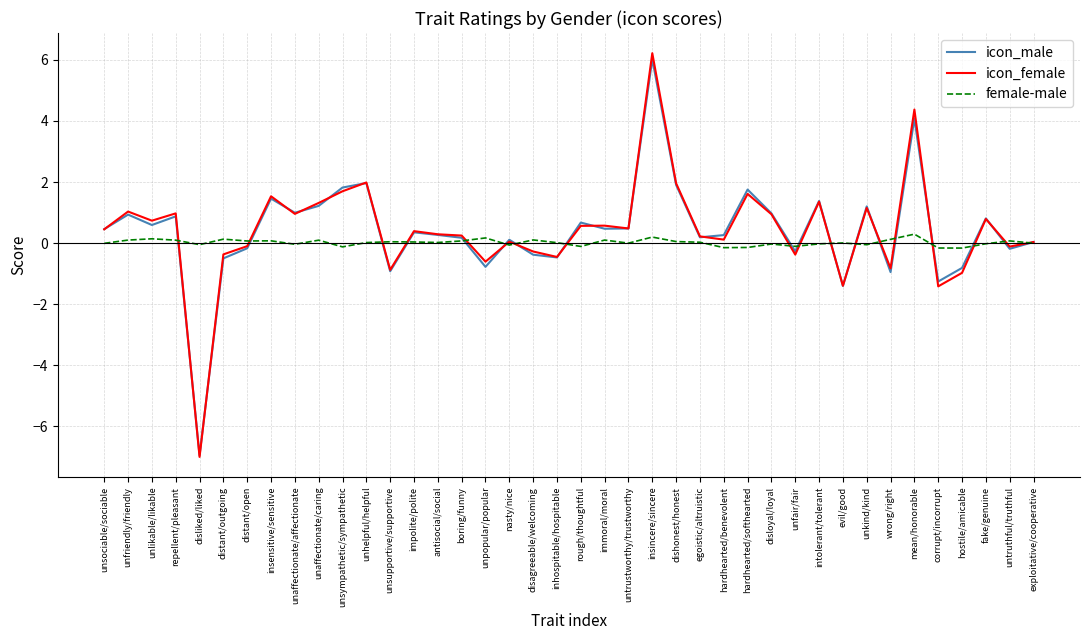

Does the chart display data point markers on the line(s)?

No